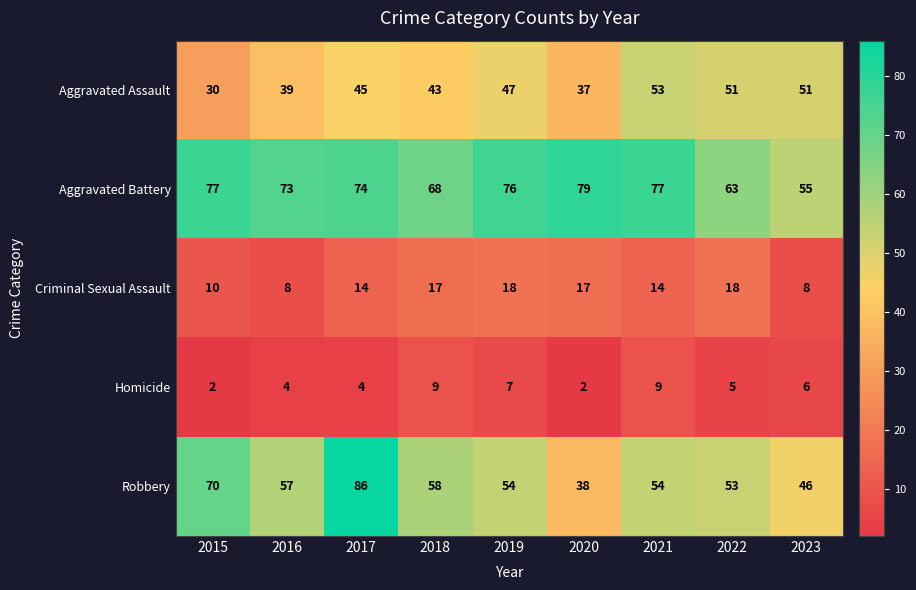

Count the number of categories in the chart.

9